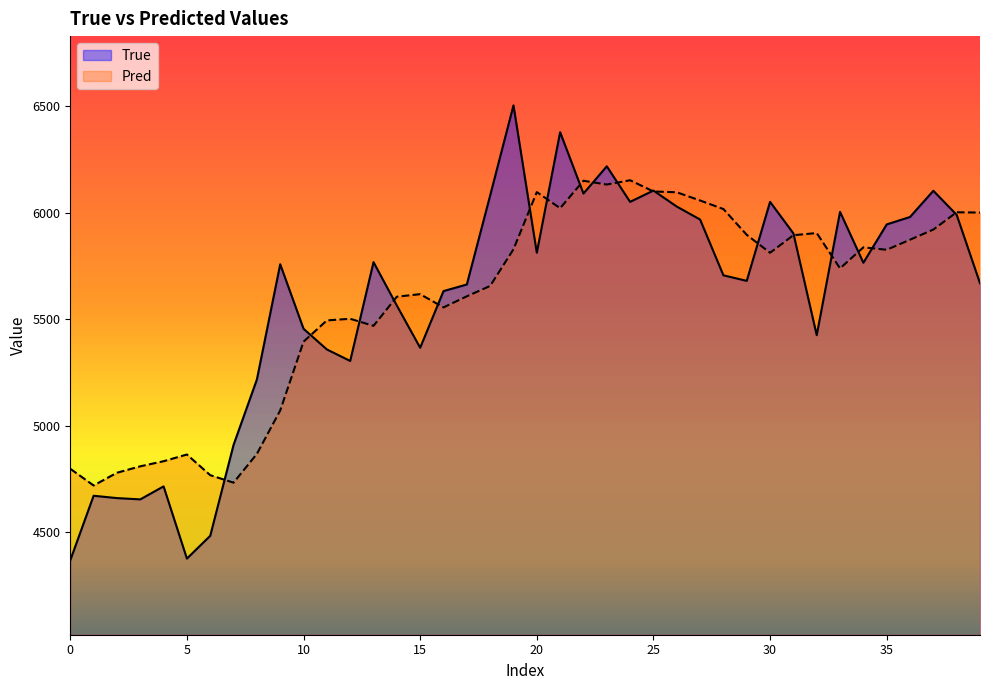

At which category does Pred reach its first local peak?

5